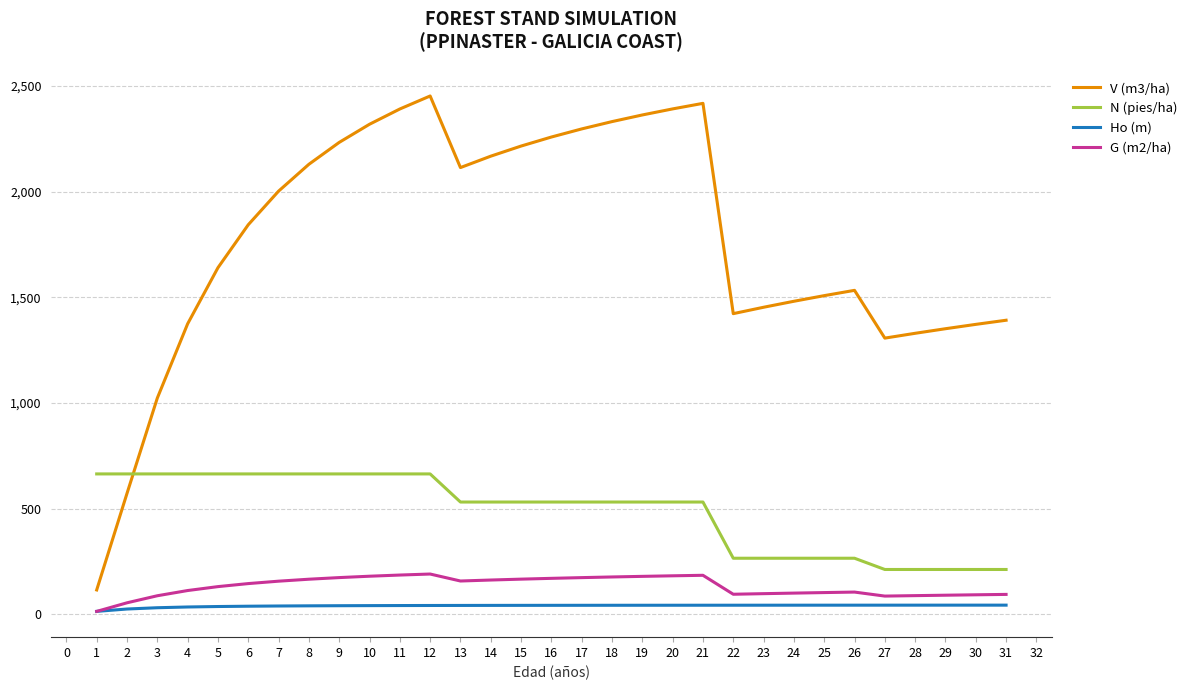

The value of N (pies/ha) at 13 is 730.1. True or false?

False